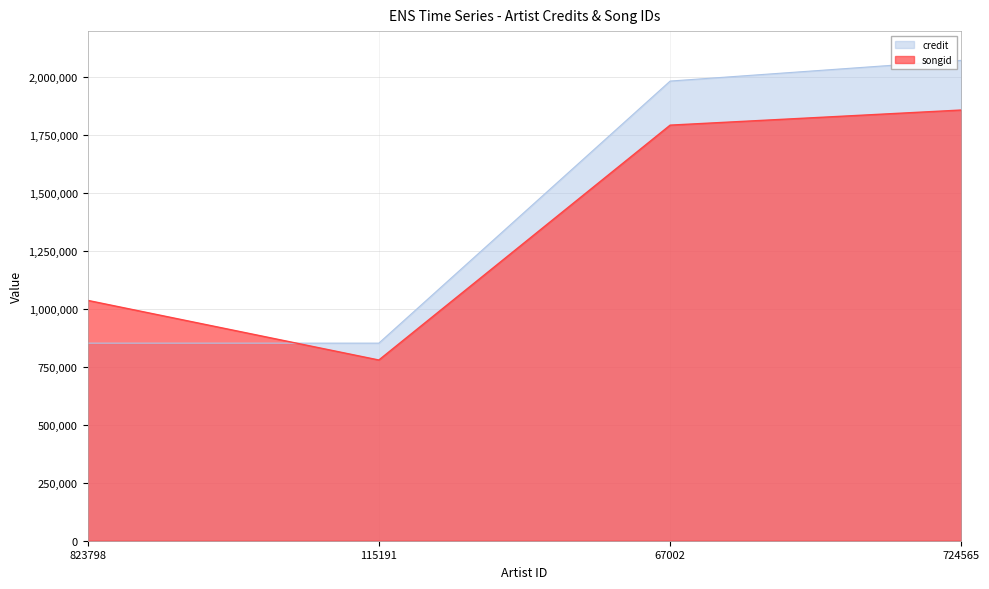

How many data points does each series have?

4